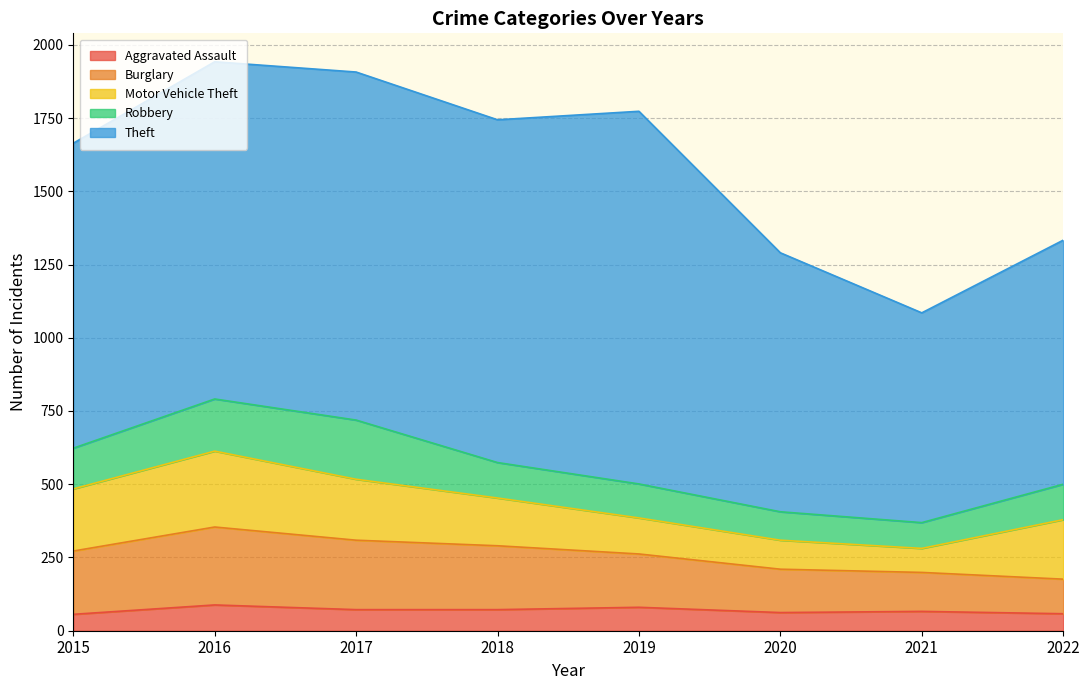

What is the lowest value of the Burglary series?

118